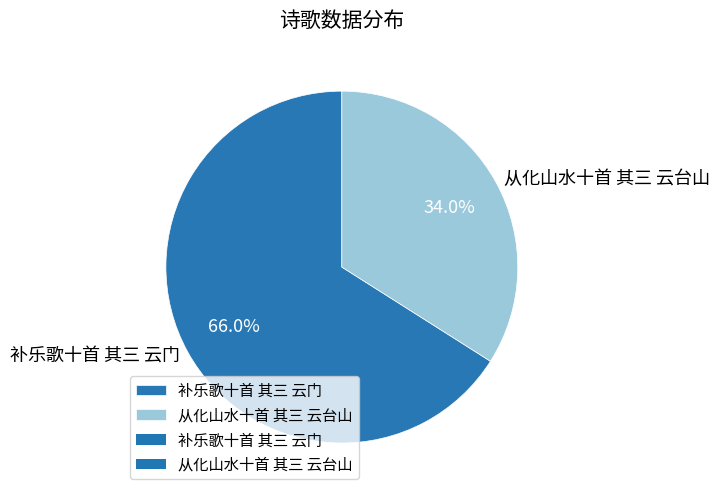

Is 补乐歌十首 其三 云门 the majority of the pie?

Yes